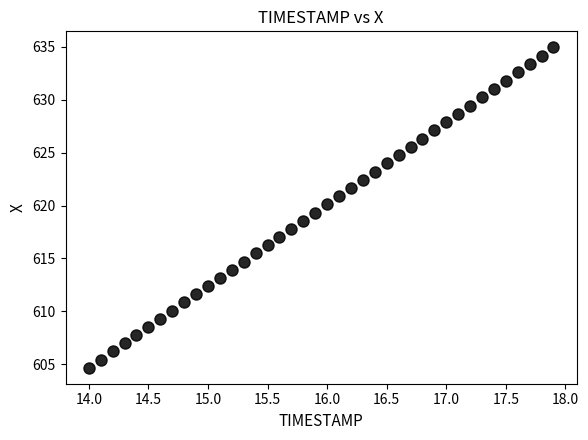

What is the range of X values (max minus min)?

3.9